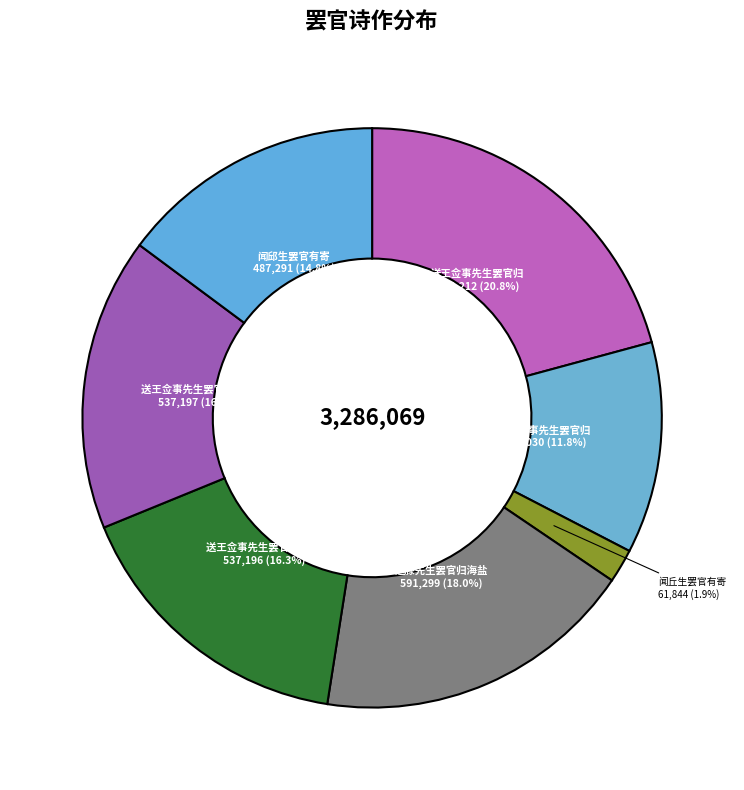

To the nearest percent, what is the average slice percentage?

14%